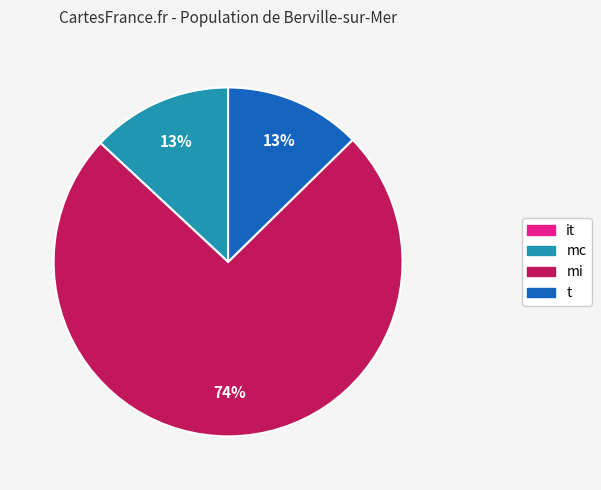

Which has a higher value, t or mi?

mi